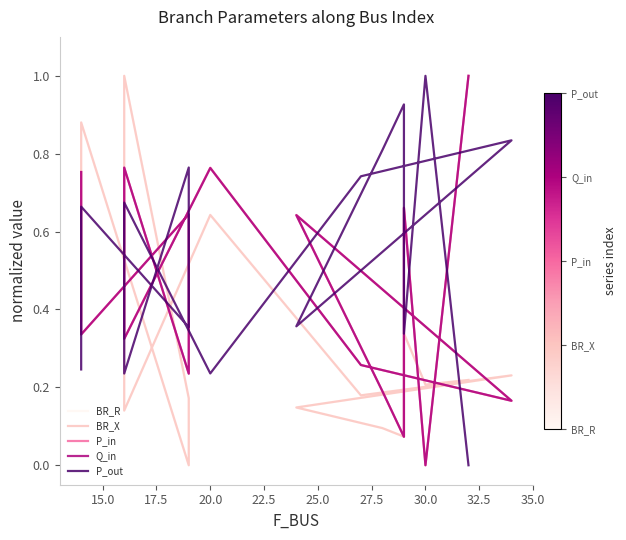

True or false: P_out and BR_X cross at least once.

True